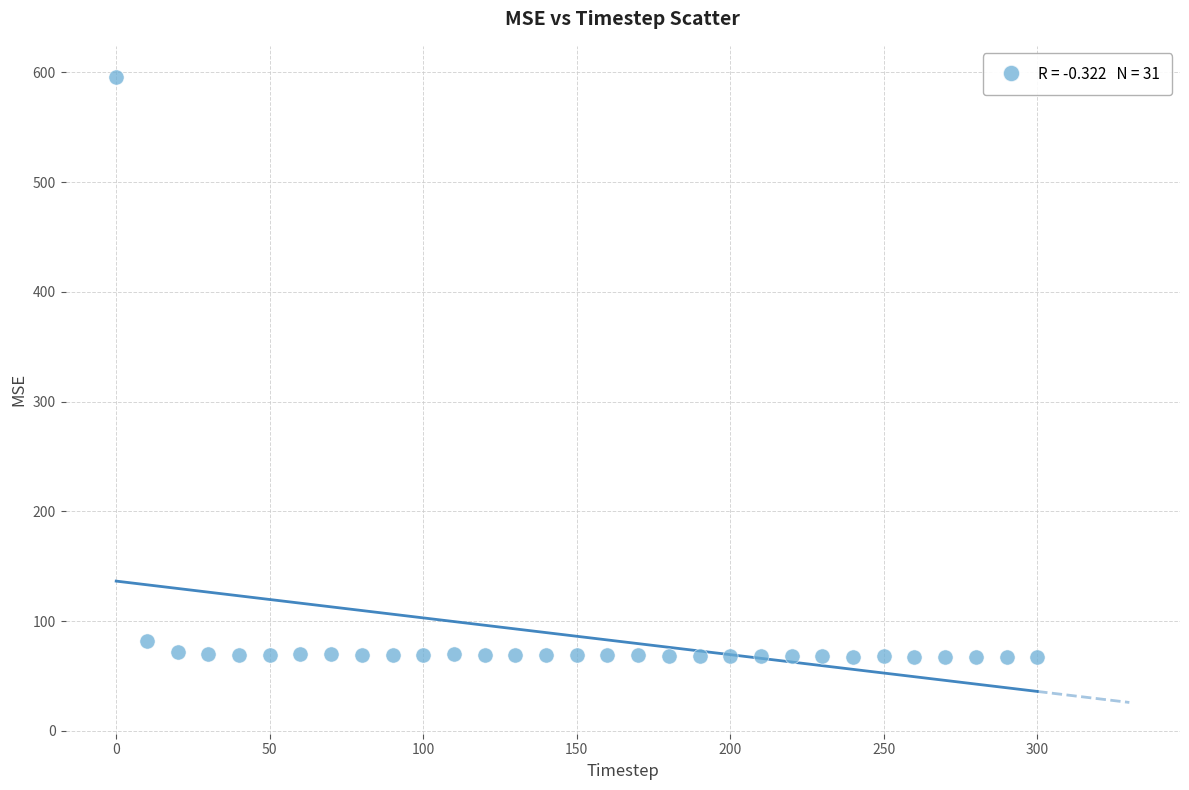

What is the range of Y values (max minus min)?

528.6